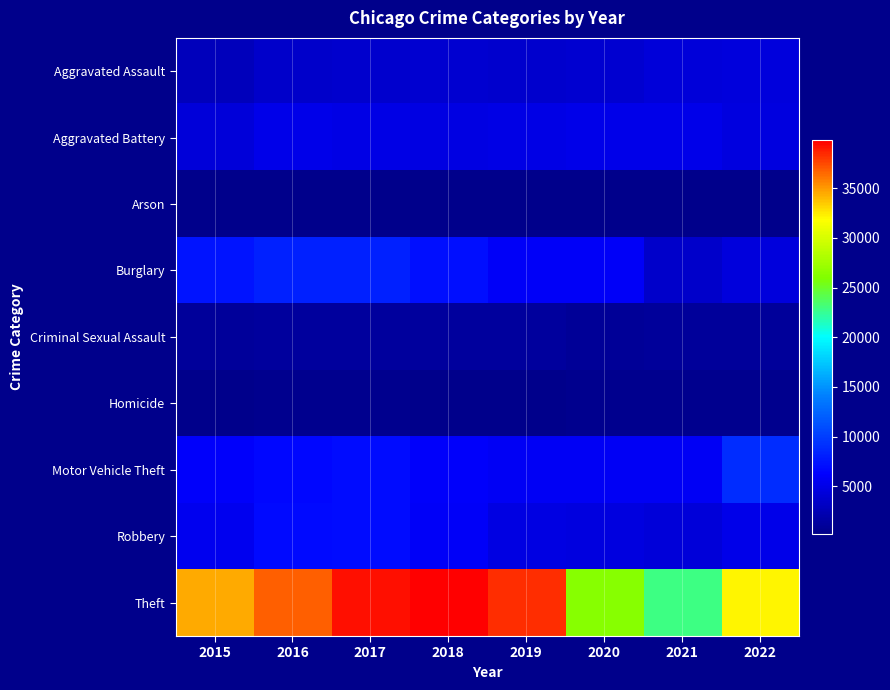

Reading left to right, list all the values displayed in this chart.

Aggravated Assault: 2015=2768	2016=3511	2017=3646	2018=3799	2019=3738	2020=3834	2021=4372	2022=4423
Aggravated Battery: 2015=4394	2016=5054	2017=4959	2018=4807	2019=4962	2020=5072	2021=5088	2022=4626
Arson: 2015=269	2016=324	2017=288	2018=233	2019=226	2020=347	2021=321	2022=245
Burglary: 2015=7470	2016=8161	2017=8117	2018=7162	2019=5815	2020=5946	2021=3496	2022=4486
Criminal Sexual Assault: 2015=1071	2016=1166	2017=1233	2018=1221	2019=1189	2020=937	2021=1023	2022=1066
Homicide: 2015=296	2016=451	2017=444	2018=360	2019=309	2020=483	2021=498	2022=423
Motor Vehicle Theft: 2015=6073	2016=6645	2017=6986	2018=6066	2019=5685	2020=5692	2021=5751	2022=9002
Robbery: 2015=5406	2016=6872	2017=6908	2018=5947	2019=4837	2020=4622	2021=4301	2022=5043
Theft: 2015=34531	2016=36825	2017=39236	2018=39832	2019=38299	2020=26250	2021=22823	2022=32133